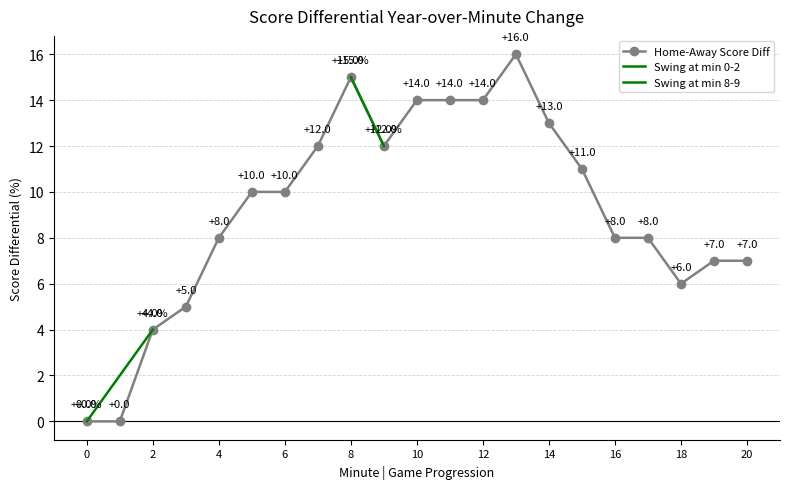

True or false: Home-Away Score Diff has more than 1 points higher than both neighbors.

True